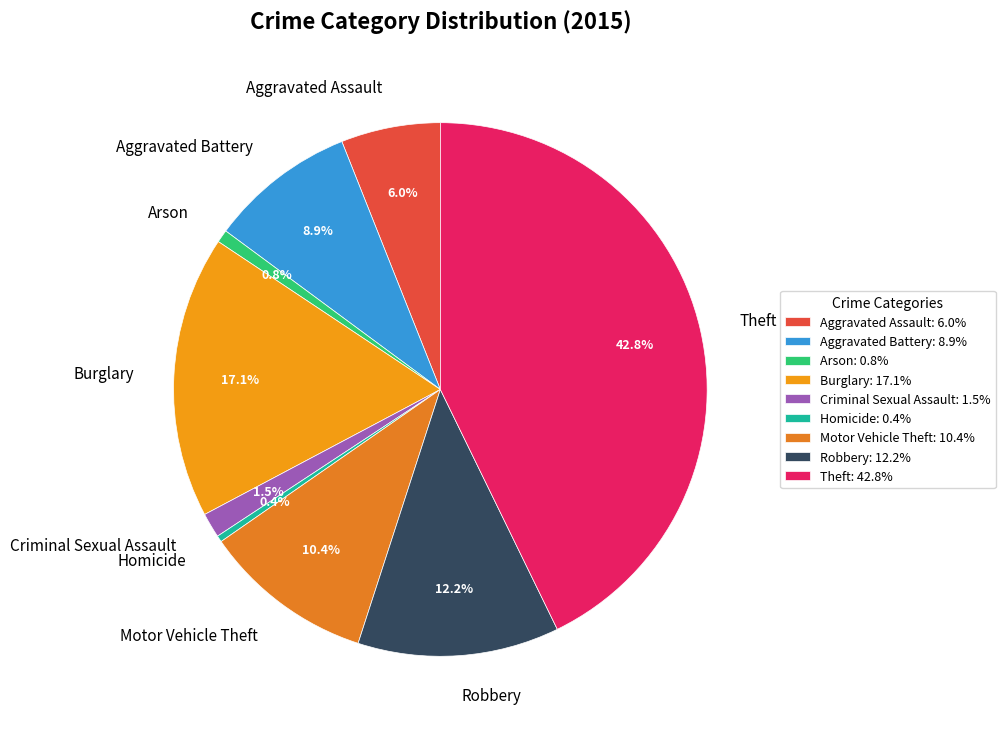

What portion of the pie excludes Aggravated Battery?

91.1%